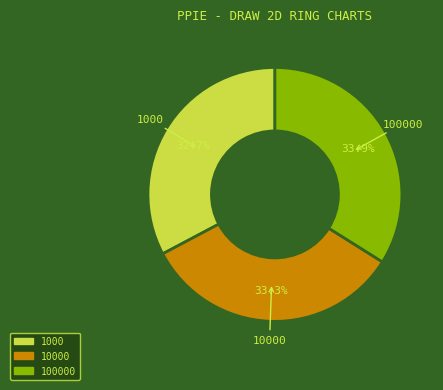

Does any single category account for the majority?

No